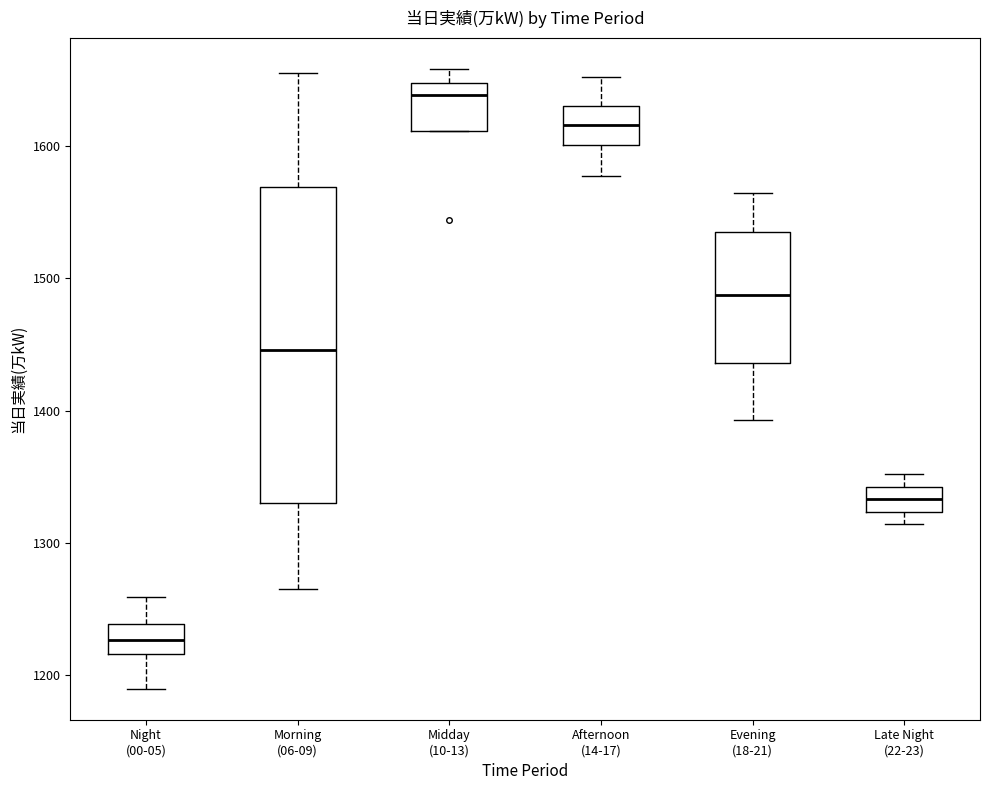

Which box is the tallest, from its lower edge to its upper edge?

Morning (06-09)